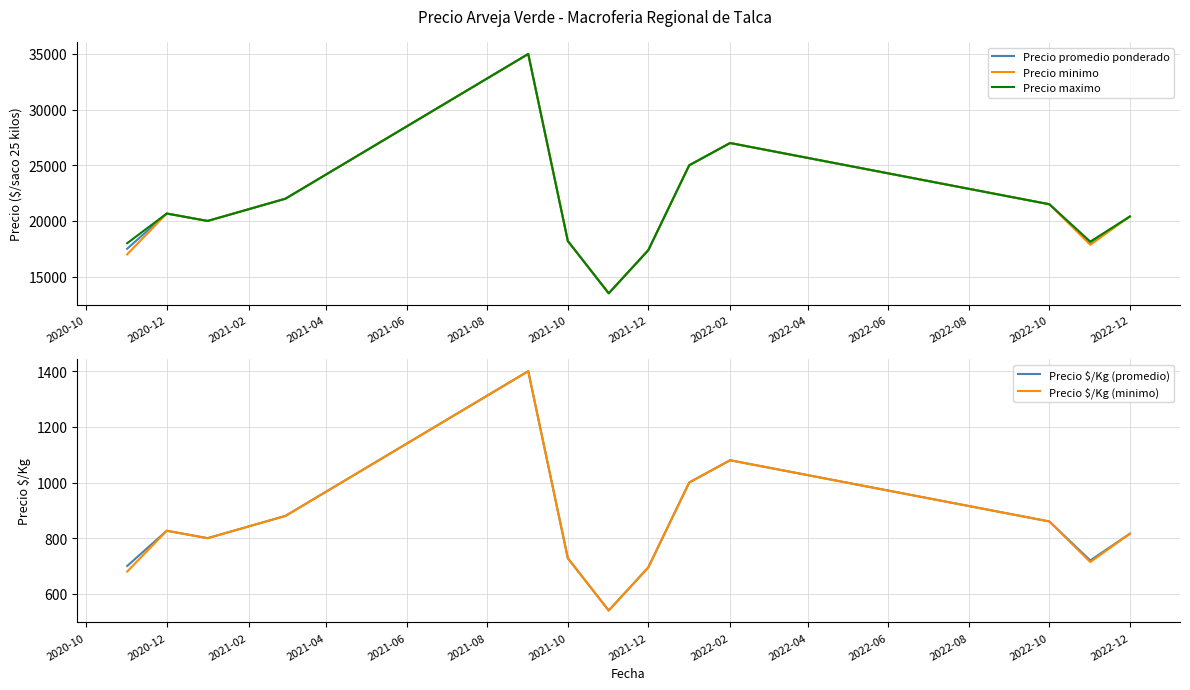

What is the minimum value shown in the chart?

540.0